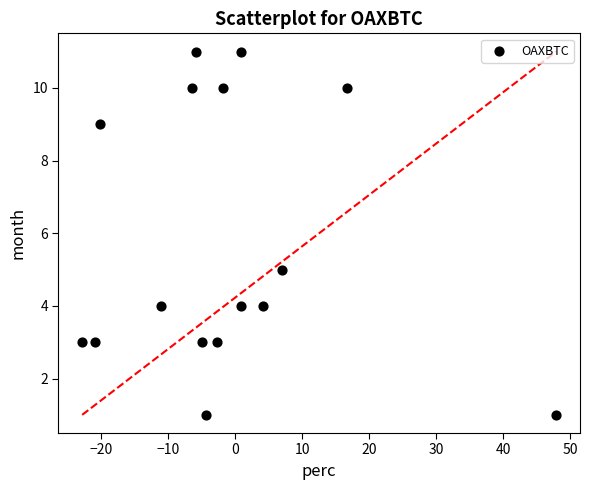

What is the range of Y values (max minus min)?

10